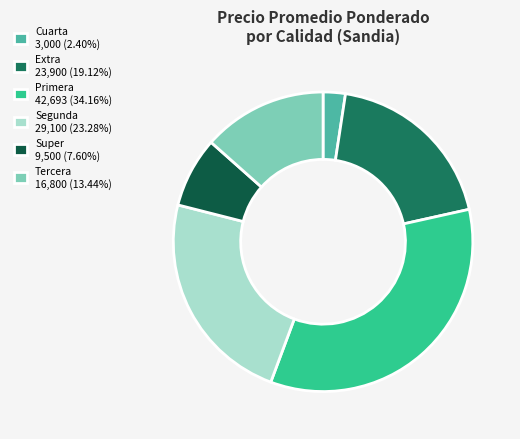

Do Primera 42,693 (34.16%) and Cuarta 3,000 (2.40%) together represent more than half of the pie?

No